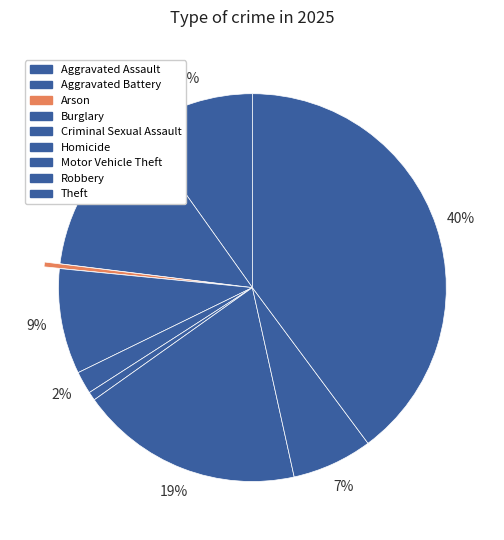

Count the number of slices in the pie.

9